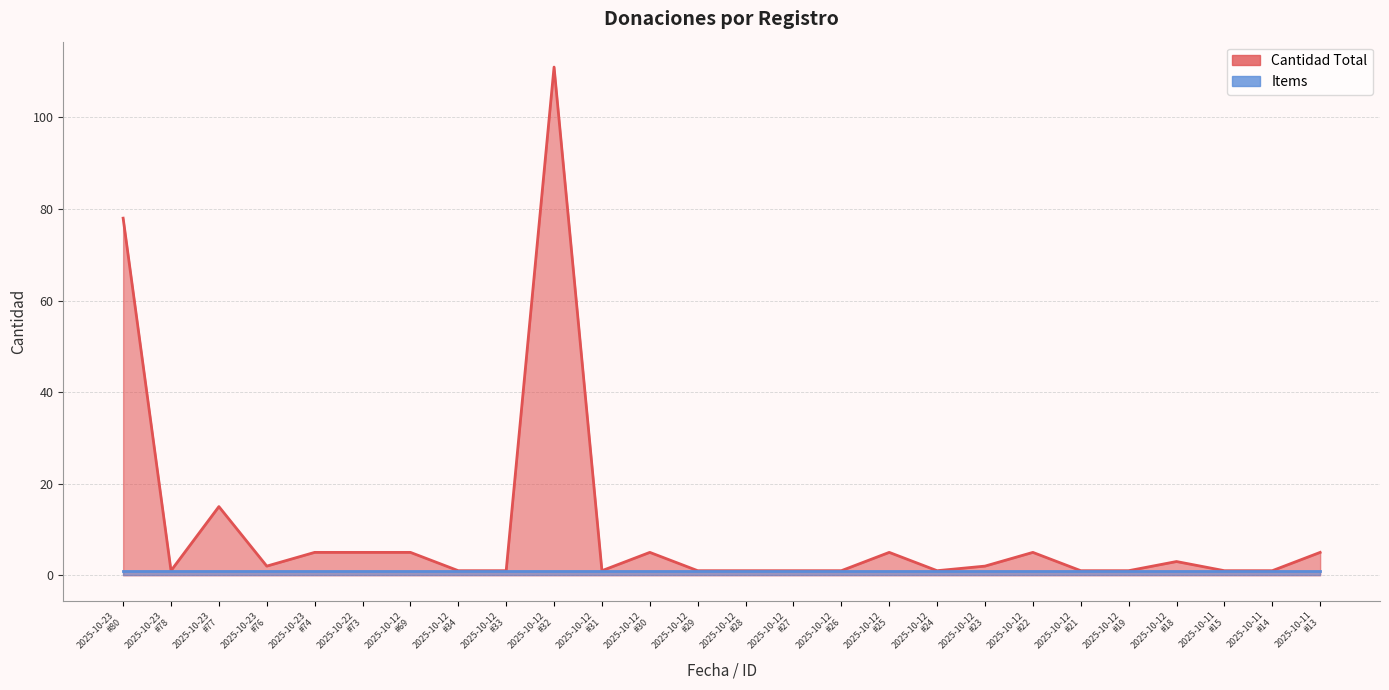

True or false: the data shows 1 at 2025-10-12
#24.

True